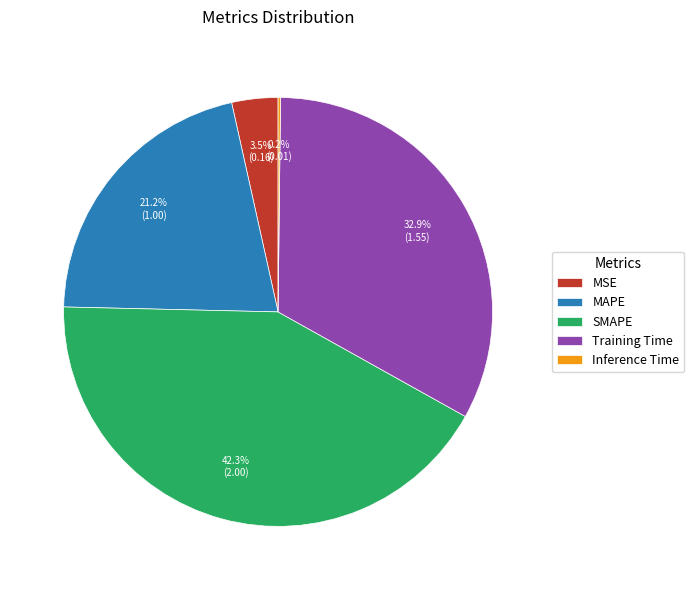

What portion of the pie excludes Training Time?

67.1%